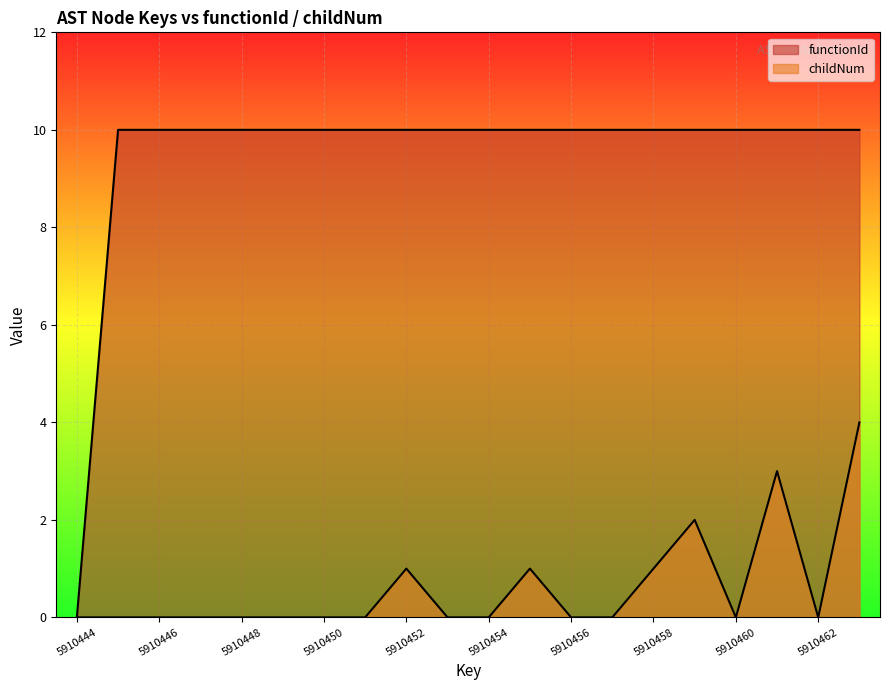

At which label does childNum reach its peak?

5910463